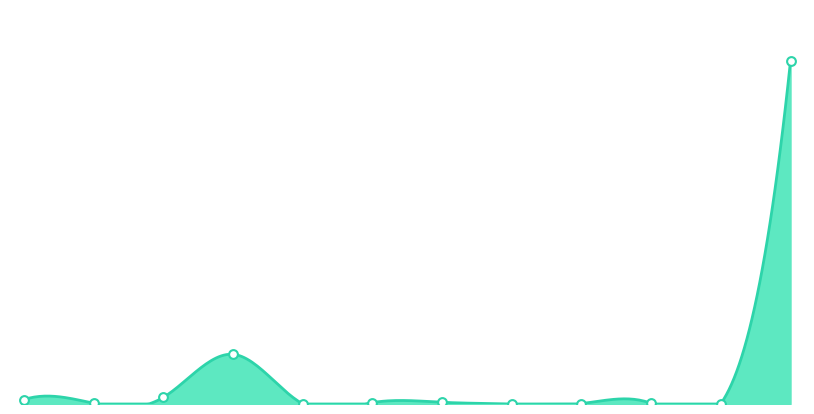

Which series has the largest total across all categories?

2018